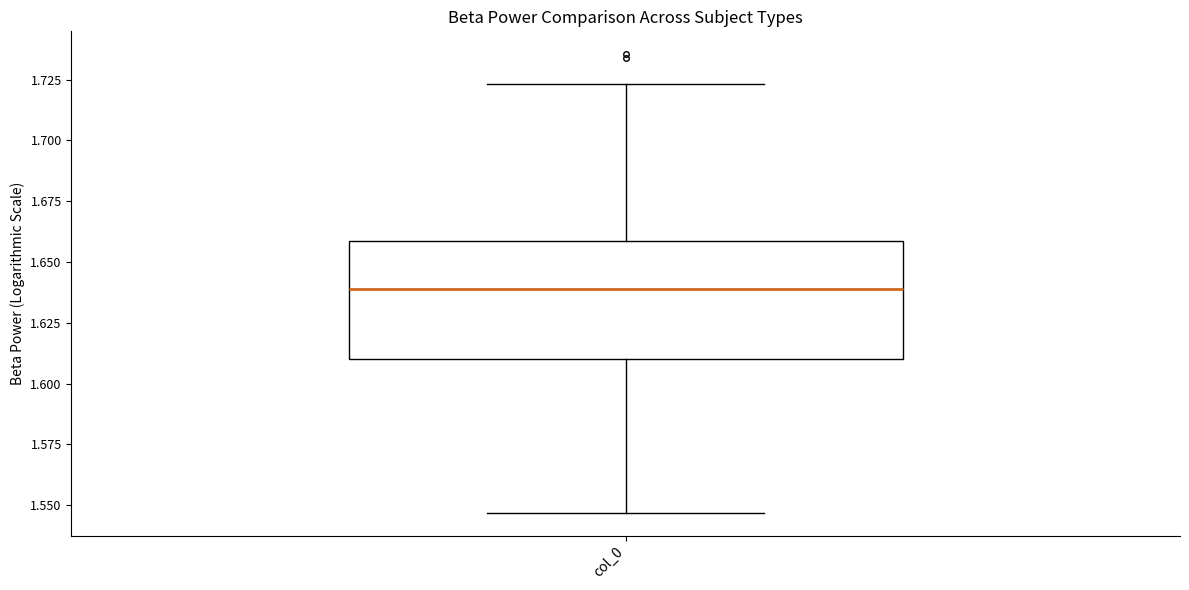

Transcribe this box plot: give where the median line is, the range the box spans, and where the two whiskers end, as read against the y-axis. The values are not printed on the chart, so give them approximately, as read against the axis.

median 1.640, box 1.610 to 1.660, whiskers 1.545 to 1.725